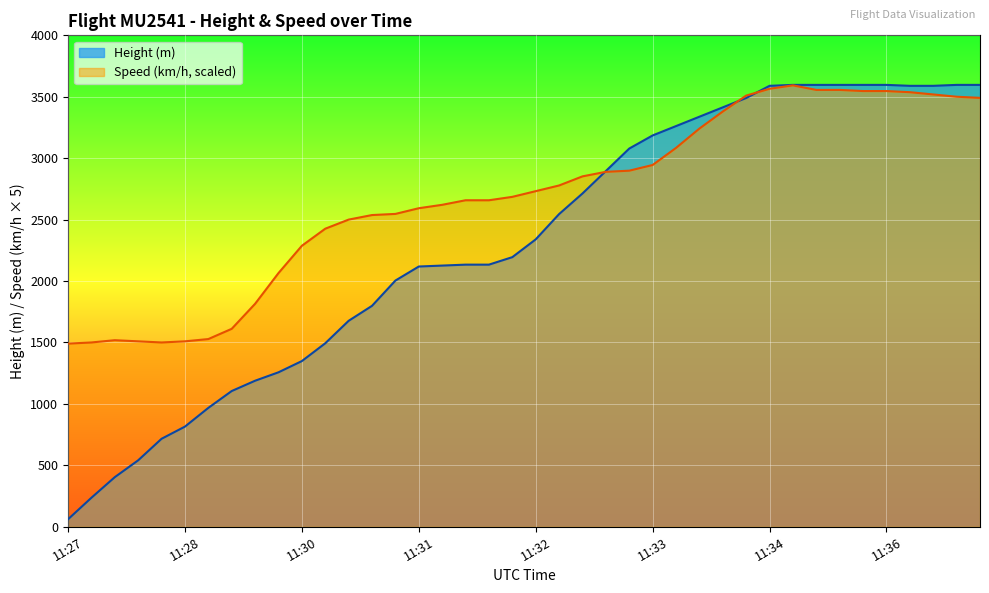

Rank the series by their maximum value, from highest to lowest.

Height (m), Speed (km/h, scaled)